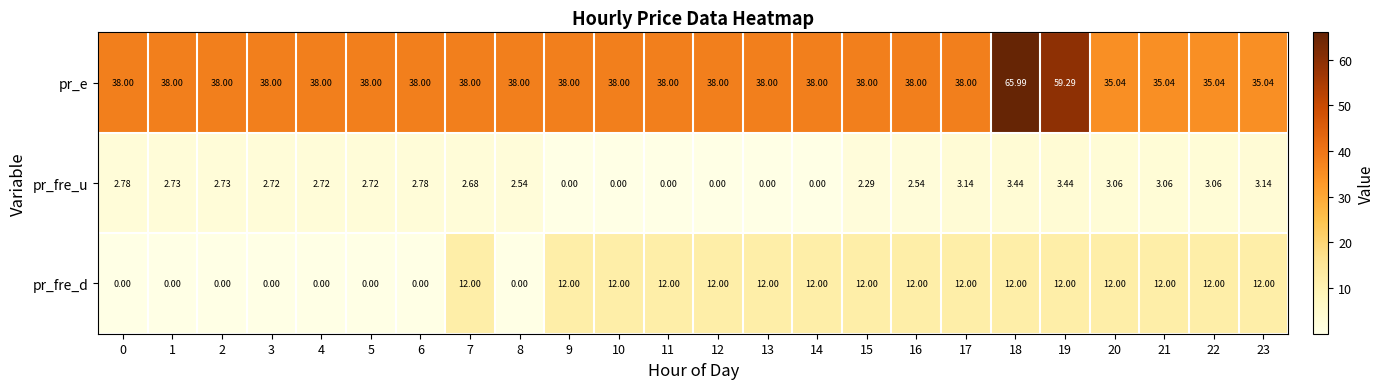

At which category is the sum across all series the highest?

18